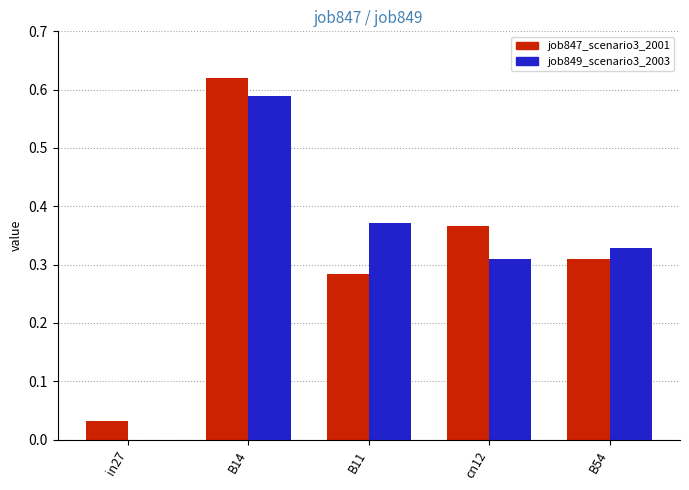

Between B14 and B54, which series saw the biggest shift?

job847_scenario3_2001